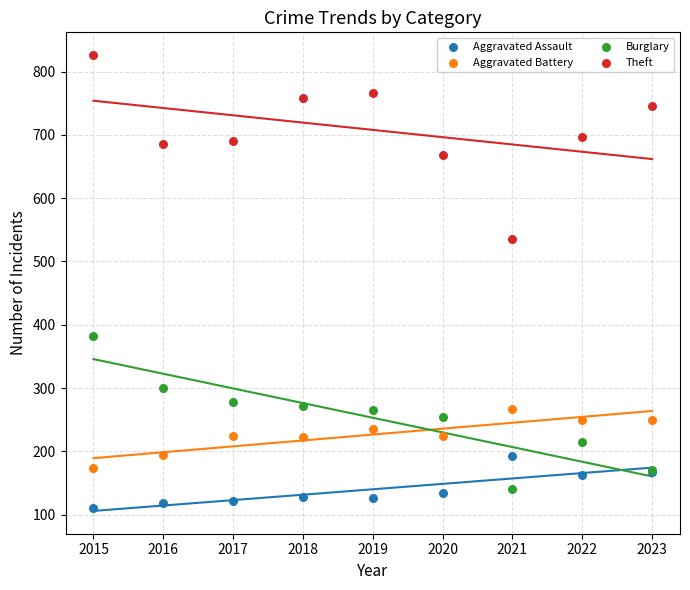

What is the X range (max minus min) for the scatter plot?

8